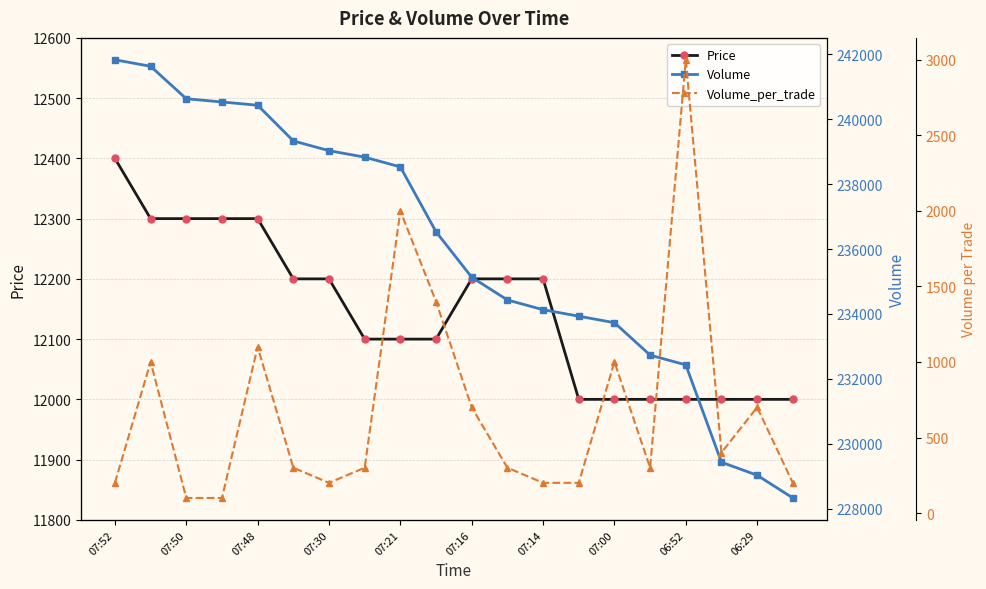

Is it true that Price equals 4449 at 06:52?

False